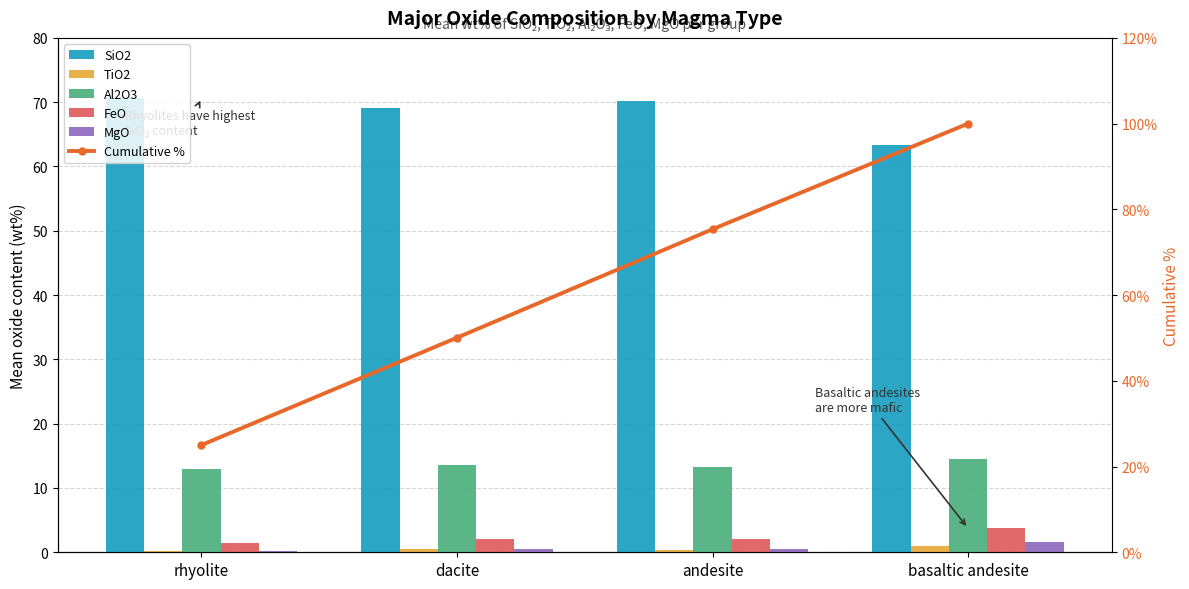

At which category is the sum across all series the highest?

basaltic andesite